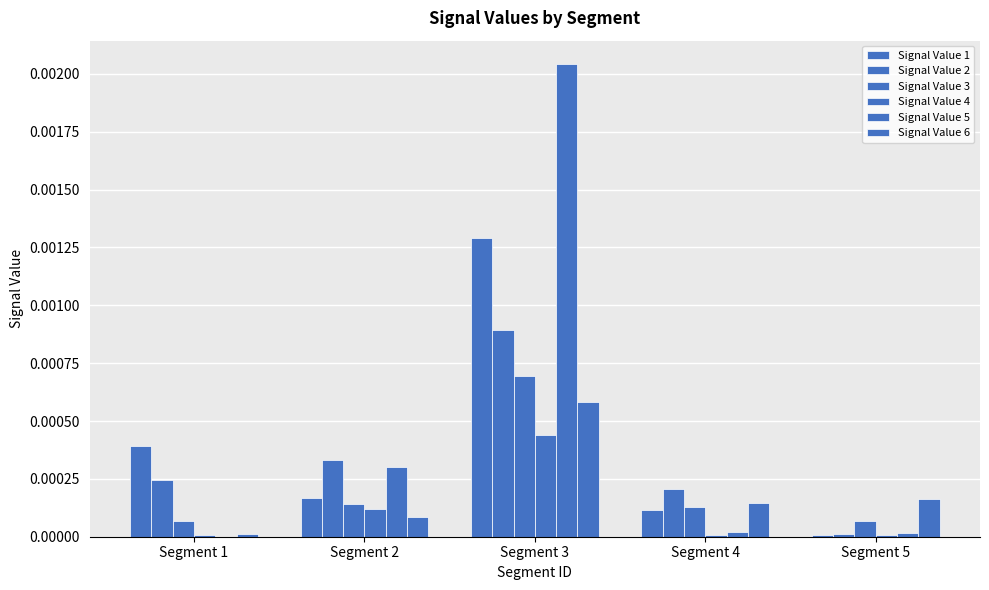

At which label is Signal Value 4 closest to 0?

Segment 4